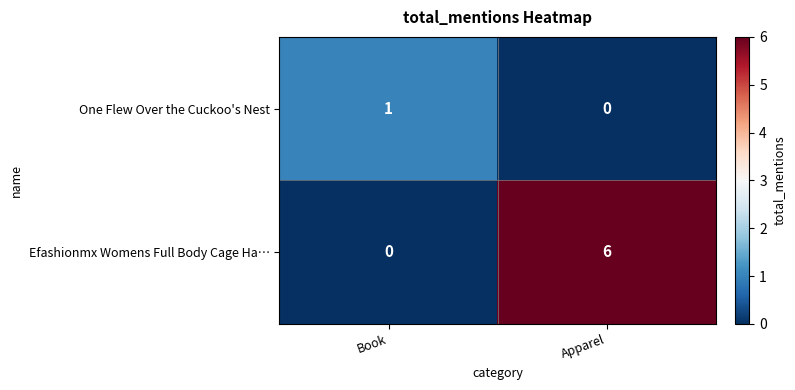

Which category has the lowest value in the One Flew Over the Cuckoo's Nest series?

Apparel